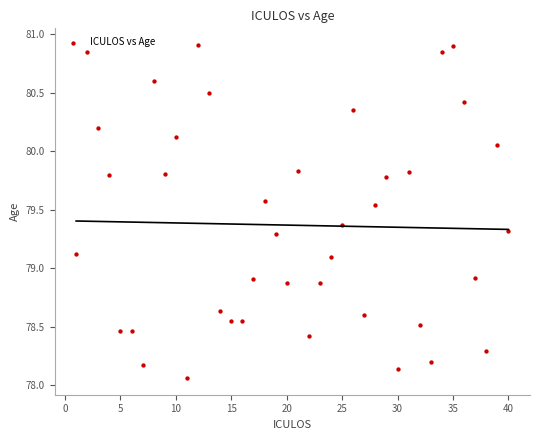

What is the range of X values (max minus min)?

39.0